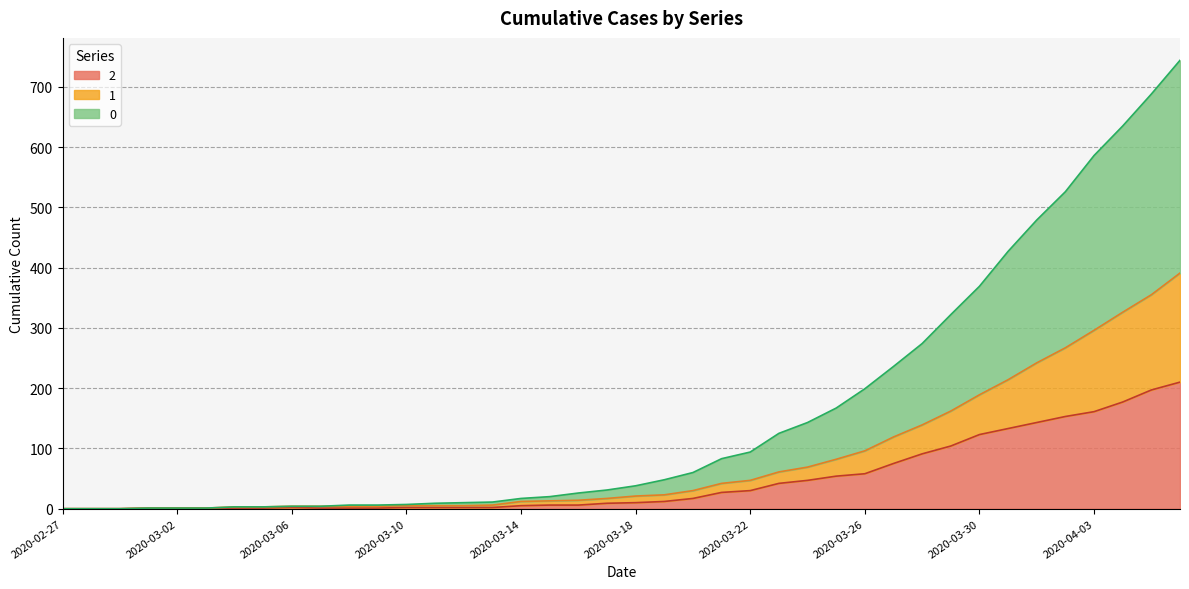

List the series in order of their peak value, lowest first.

2, 1, 0